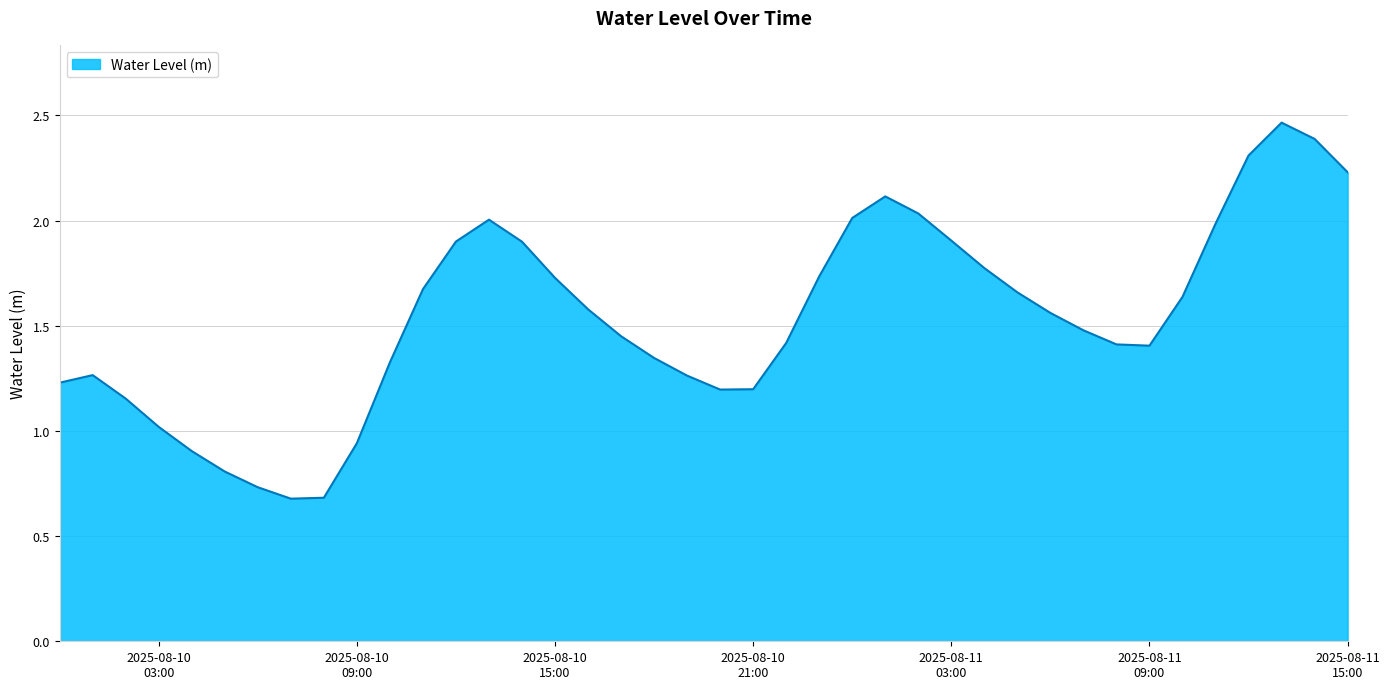

What is the difference between the maximum and minimum values?

1.8